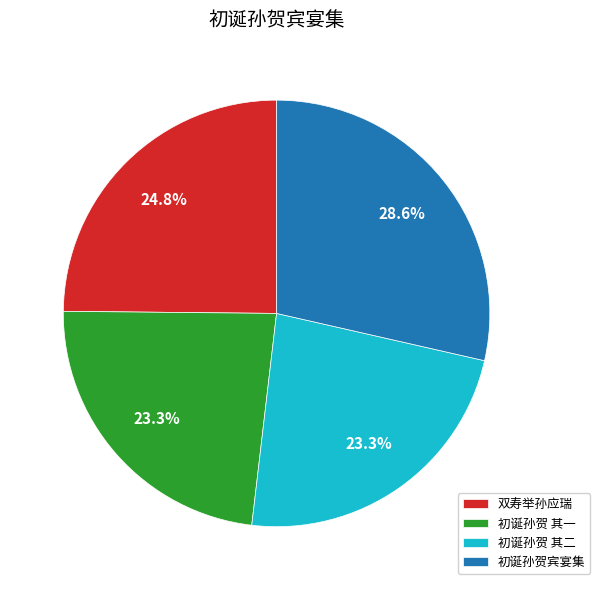

Between 双寿举孙应瑞 and 初诞孙贺宾宴集, which is larger?

初诞孙贺宾宴集